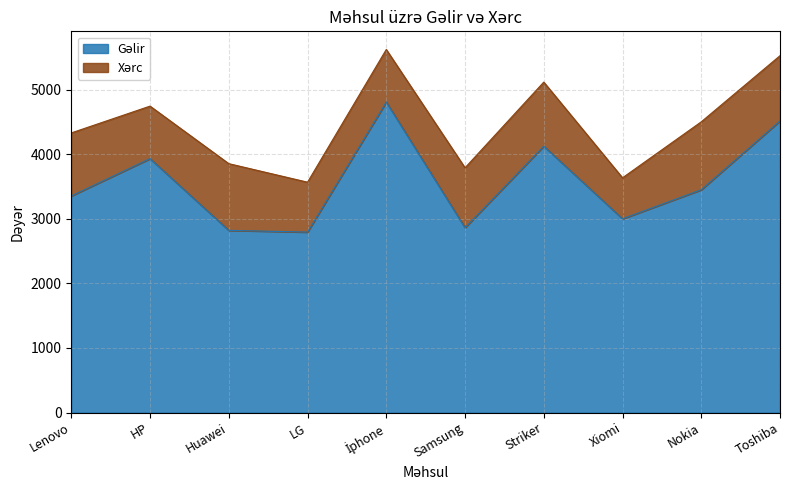

What is the difference between the values at Nokia and Striker?

675